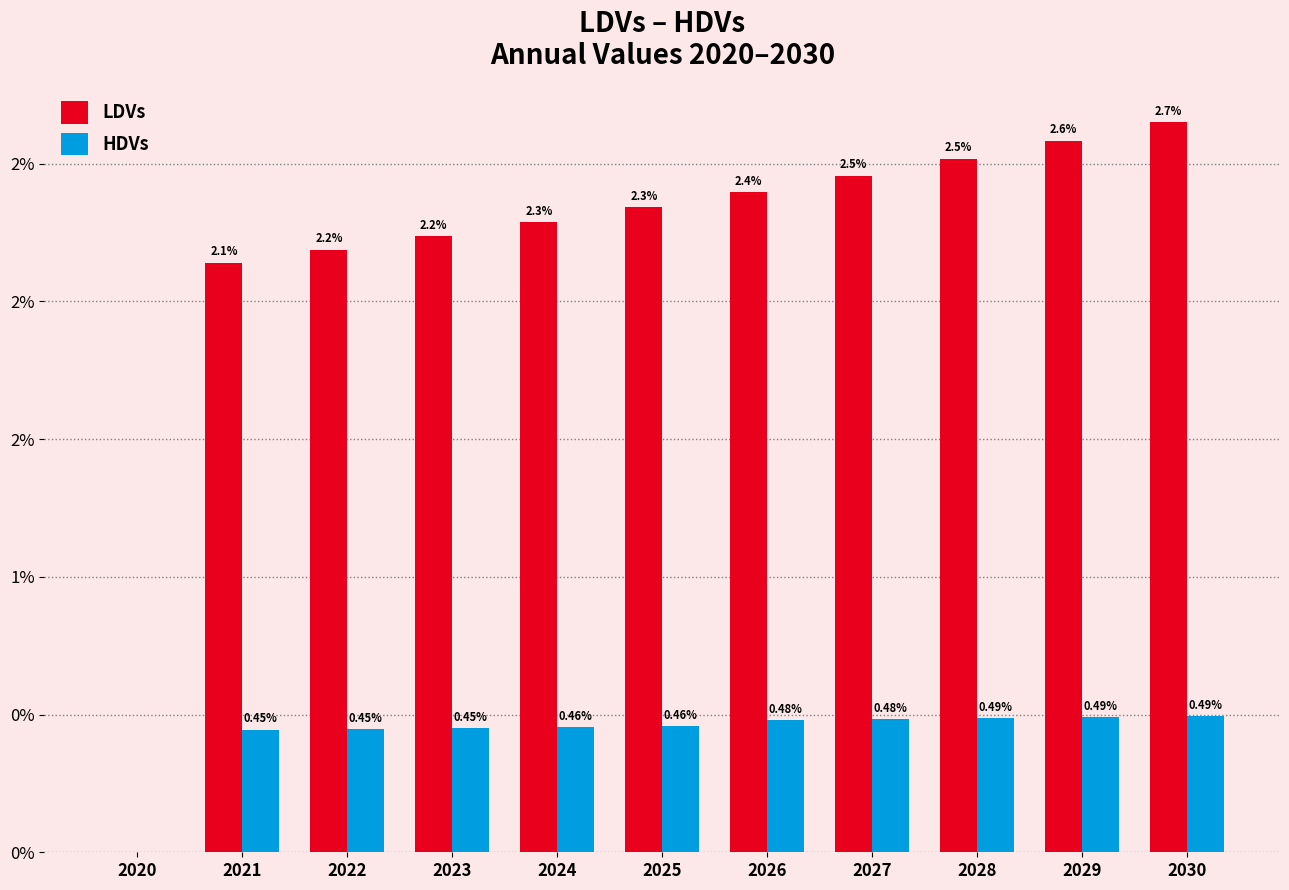

Does the chart contain stacked bars?

No